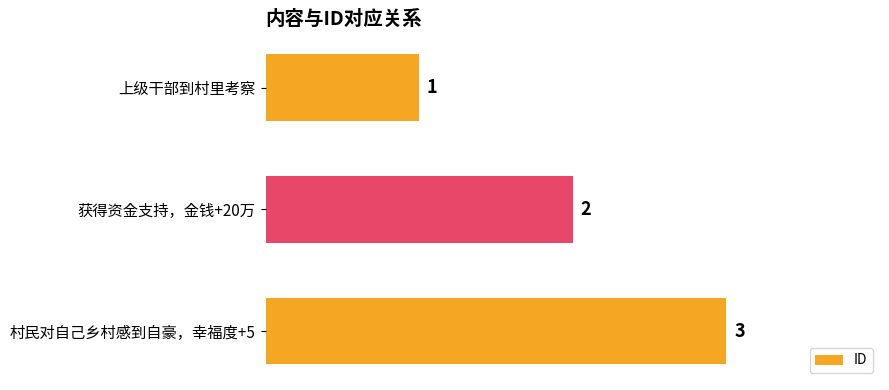

How many distinct data groups are displayed?

1